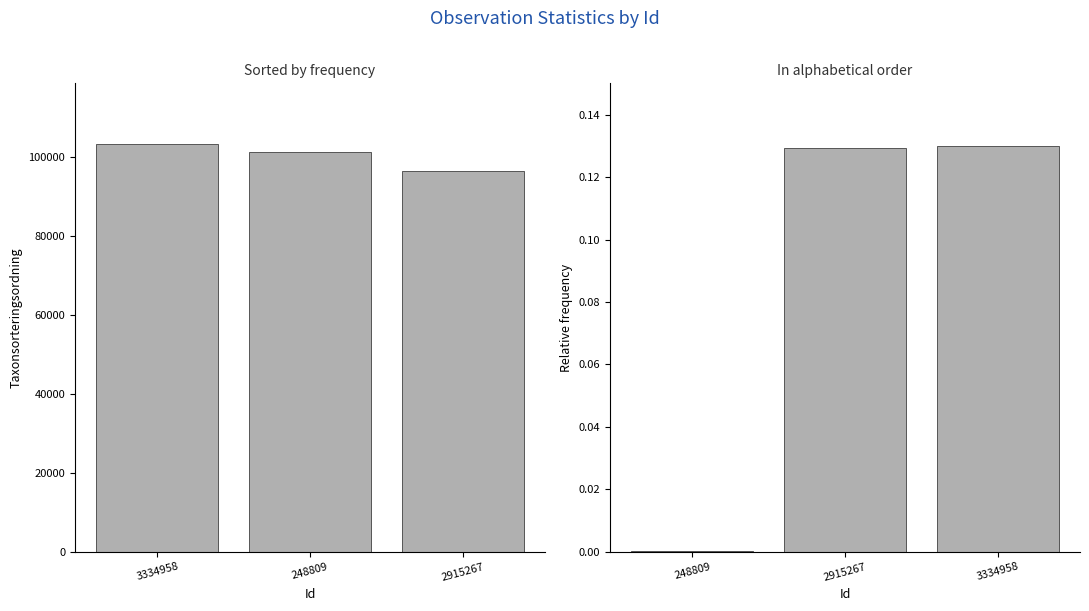

What is the approximate value of TaxonId (relative) at 3334958?

0.1